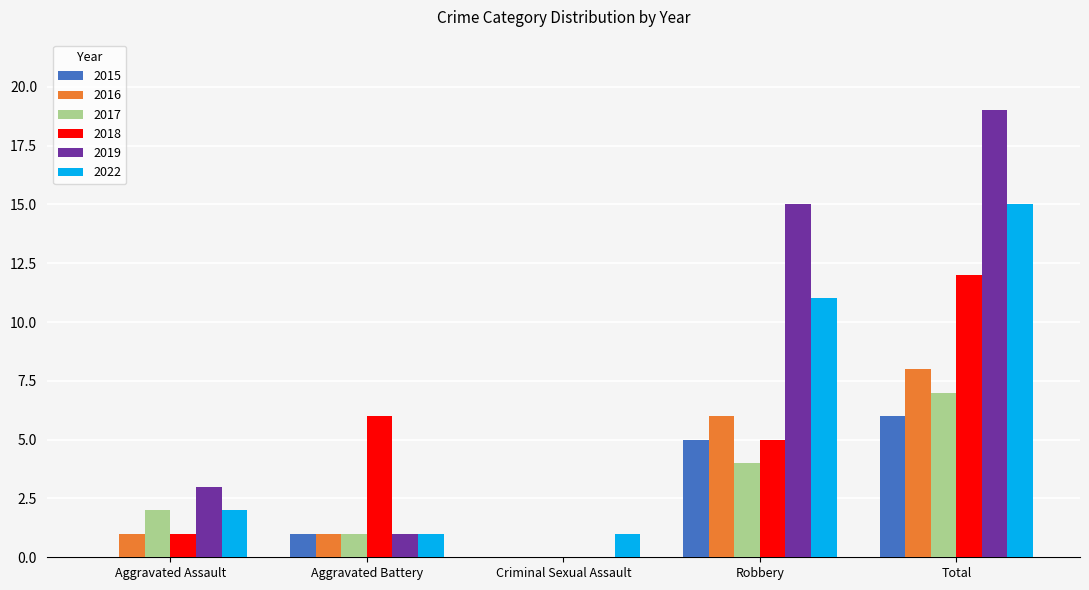

What is the sum of all 2019 values?

38